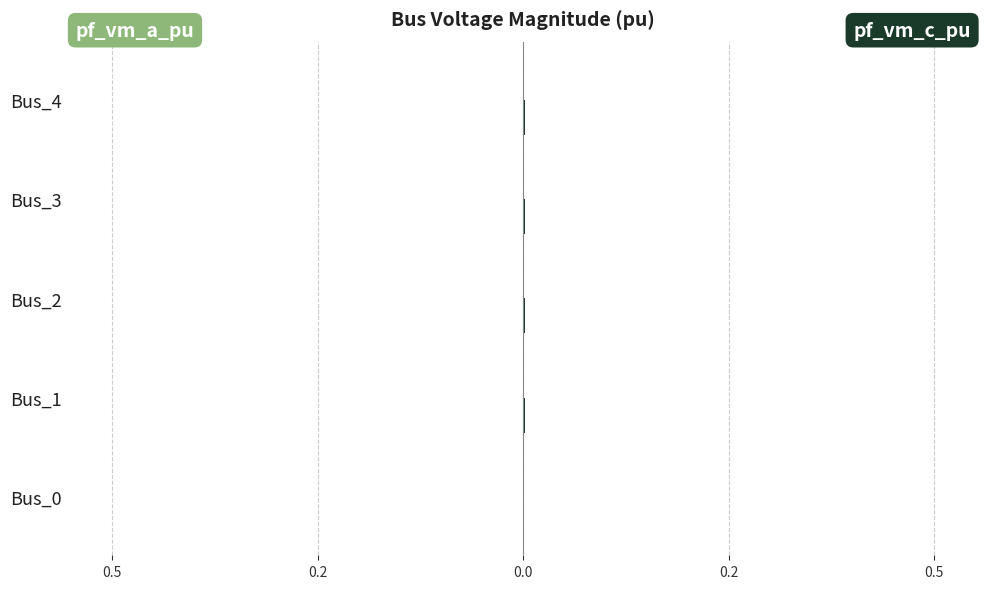

How many bars are there in each group?

2